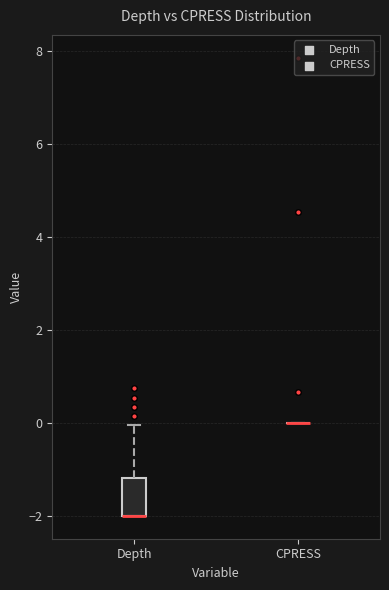

Reading left to right, read every box against the y-axis: the position of its median line, the range the box covers, and the ends of its whiskers. The values are not printed on the chart, so give them approximately, as read against the axis.

Depth: median -2.0 (drawn on the box's lower edge), box -2.0 to -1.2, whiskers -2.0 to 0.0
CPRESS: box collapsed to a line at 0.0, whiskers 0.0 to 0.0